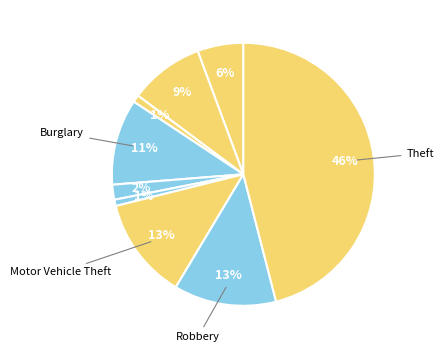

Count the number of slices in the pie.

9